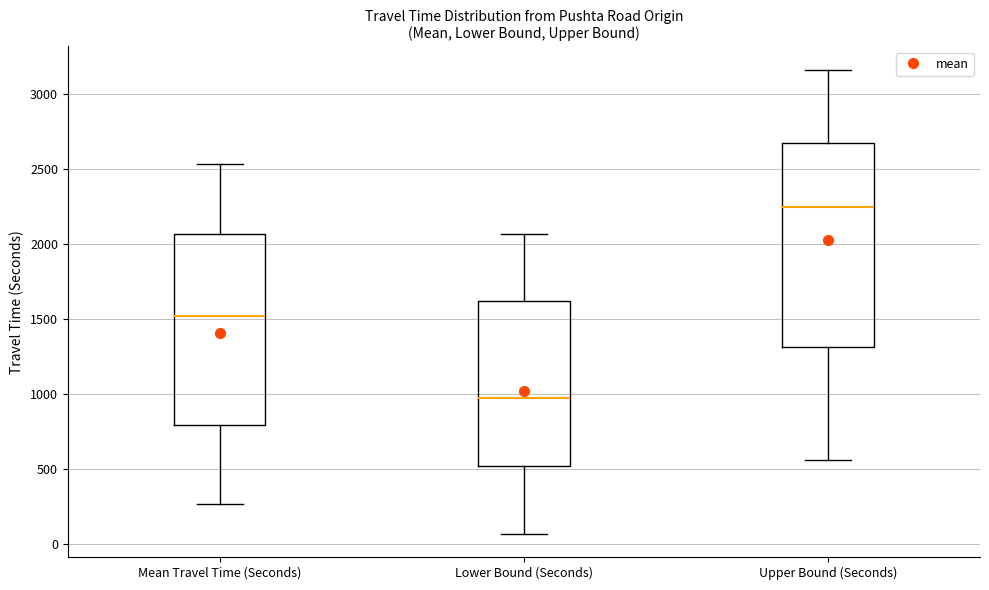

Comparing the boxes themselves (not the whiskers), which one is the tallest?

Upper Bound (Seconds)